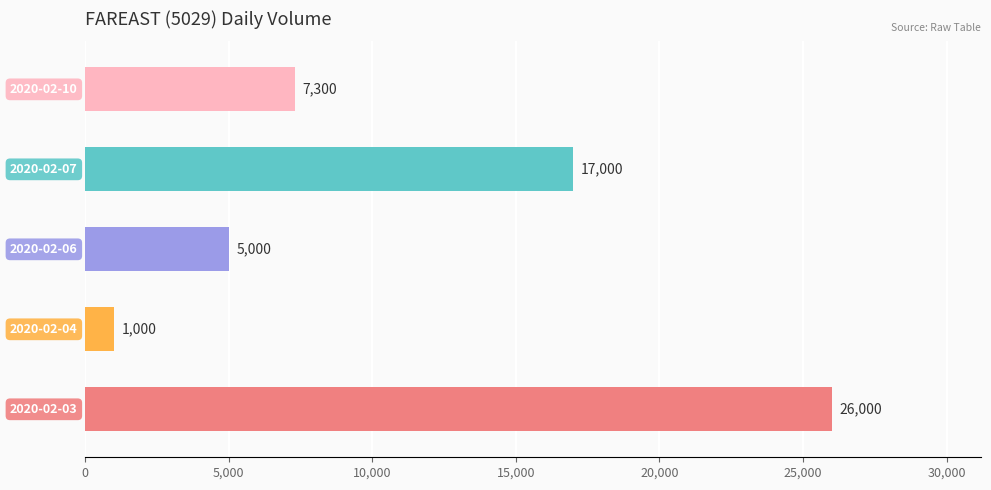

Are the bars horizontal?

Yes